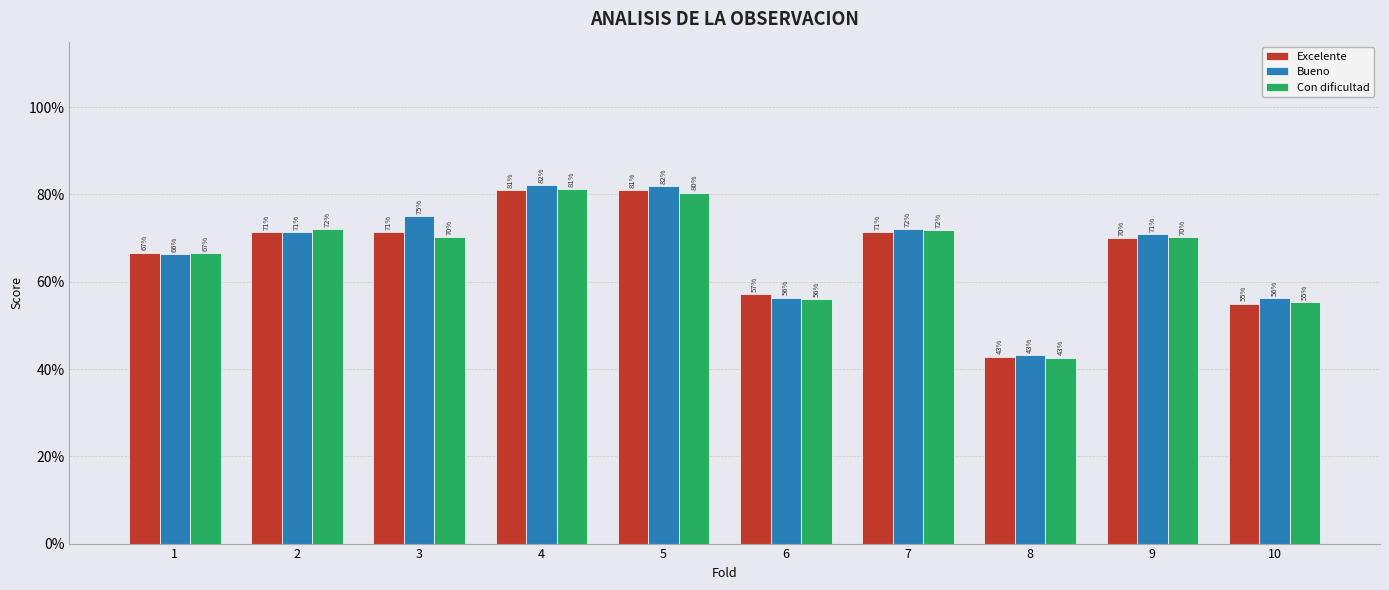

Rank the series at 5 from lowest to highest value.

Con dificultad, Excelente, Bueno